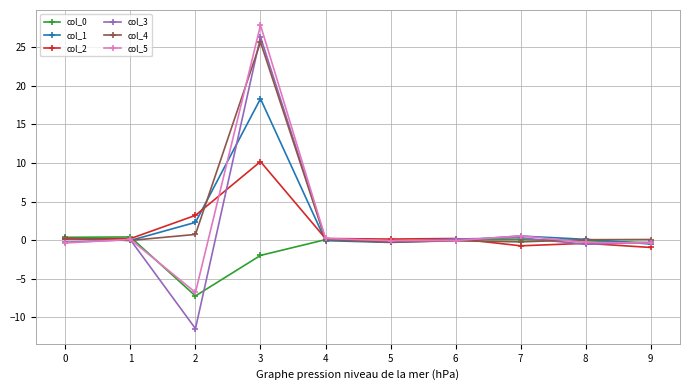

True or false: col_1 has more than 0 points higher than both neighbors.

True